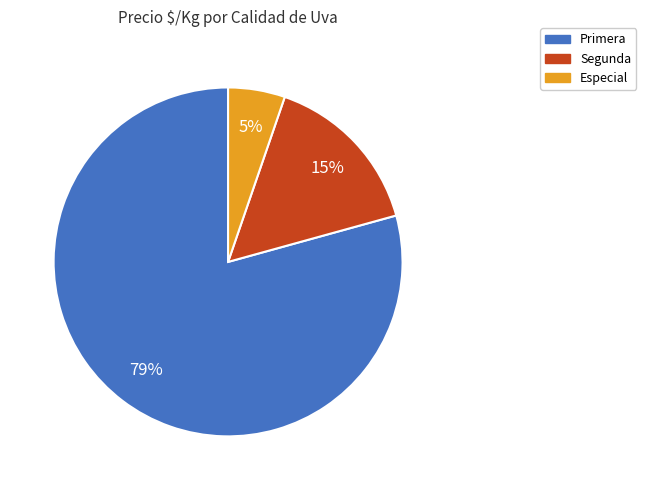

True or false: Segunda accounts for 30% of the total.

False